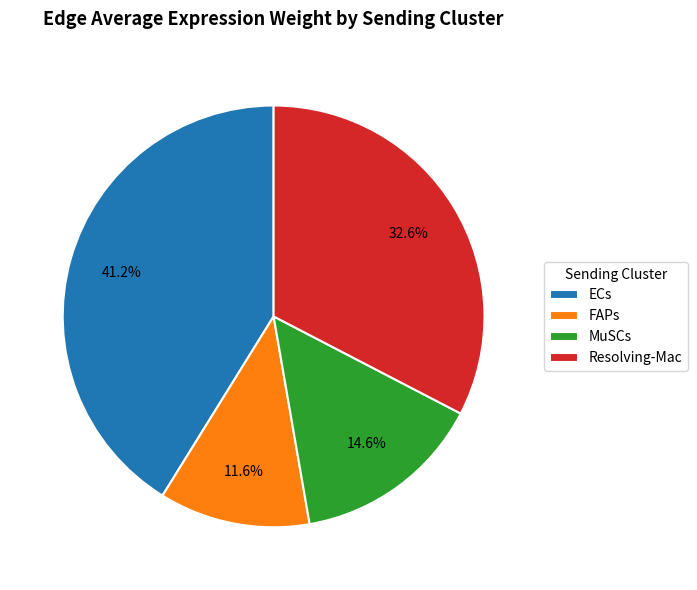

Rank the categories by value from lowest to highest.

FAPs, MuSCs, Resolving-Mac, ECs